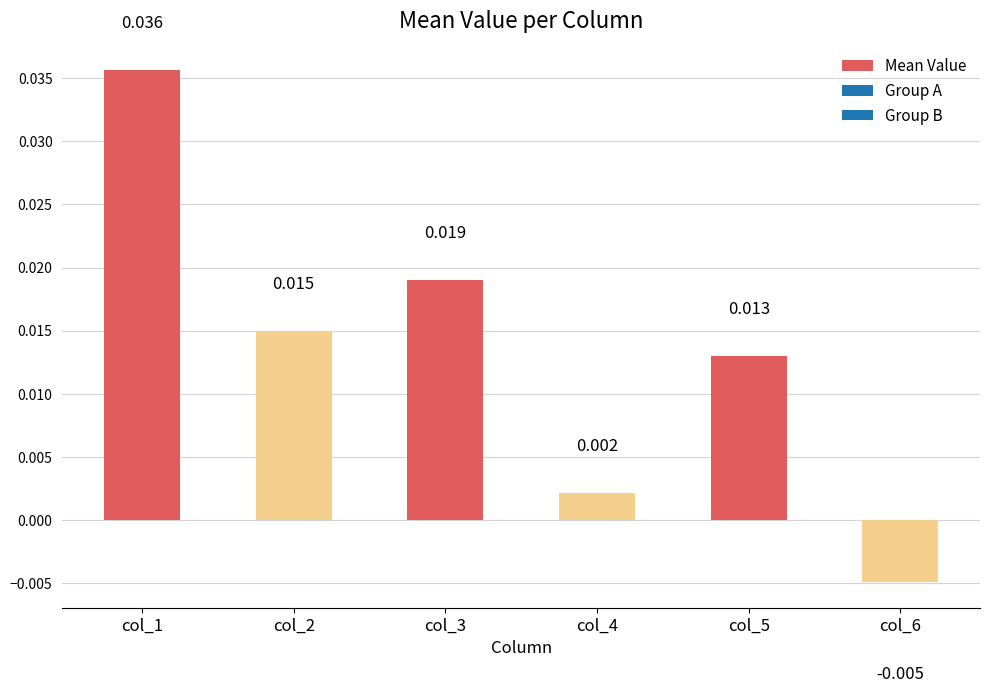

Rank the categories by value from lowest to highest.

col_6, col_4, col_5, col_2, col_3, col_1